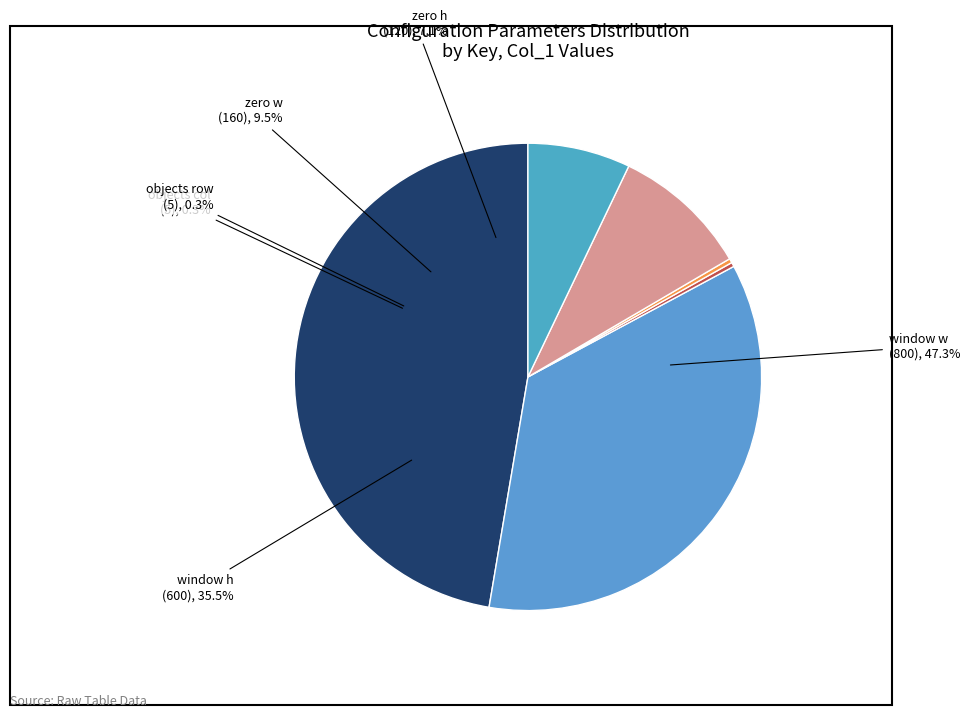

To the nearest percent, what is the combined percentage of objects col and zero w?

10%